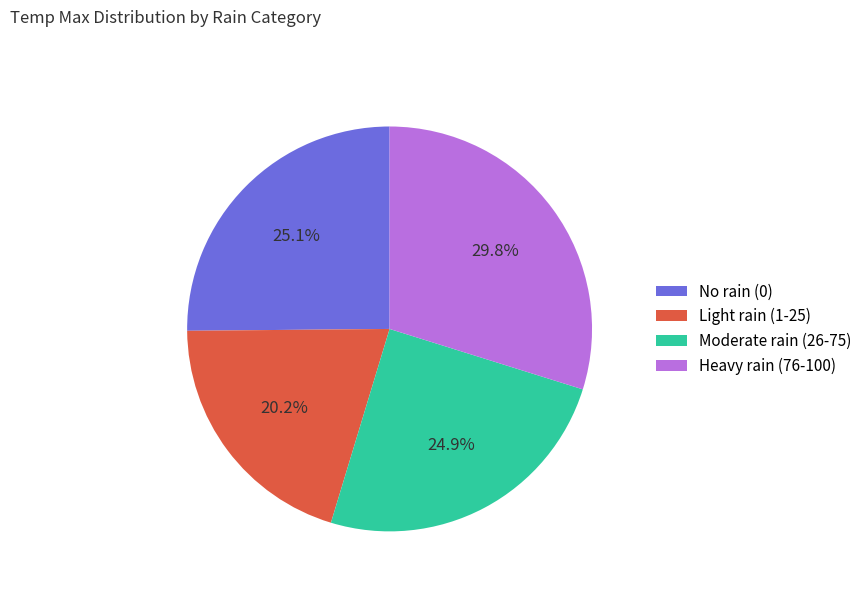

Between Light rain (1-25) and Heavy rain (76-100), which is larger?

Heavy rain (76-100)